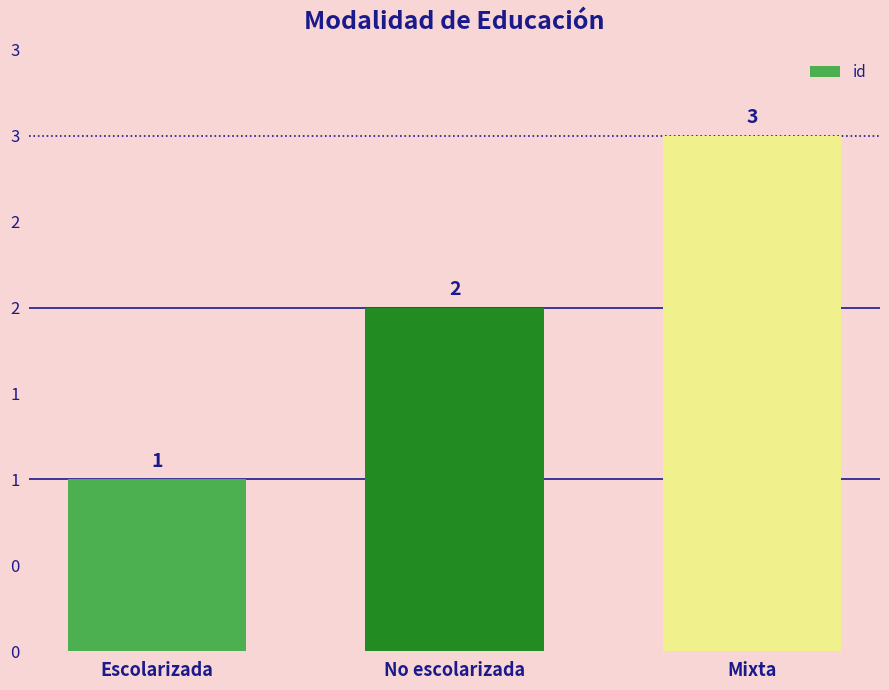

What is the value of the 1st bar from the left?

1